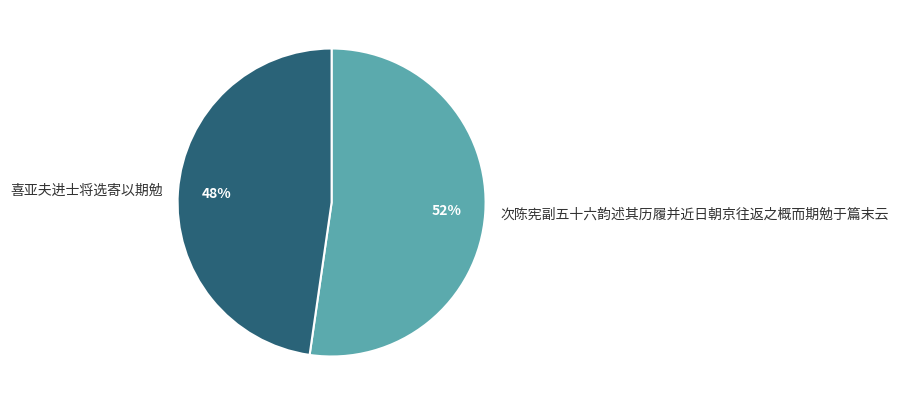

What is the ratio of the value at 次陈宪副五十六韵述其历履并近日朝京往返之概而期勉于篇末云 to the value at 喜亚夫进士将选寄以期勉?

1.1